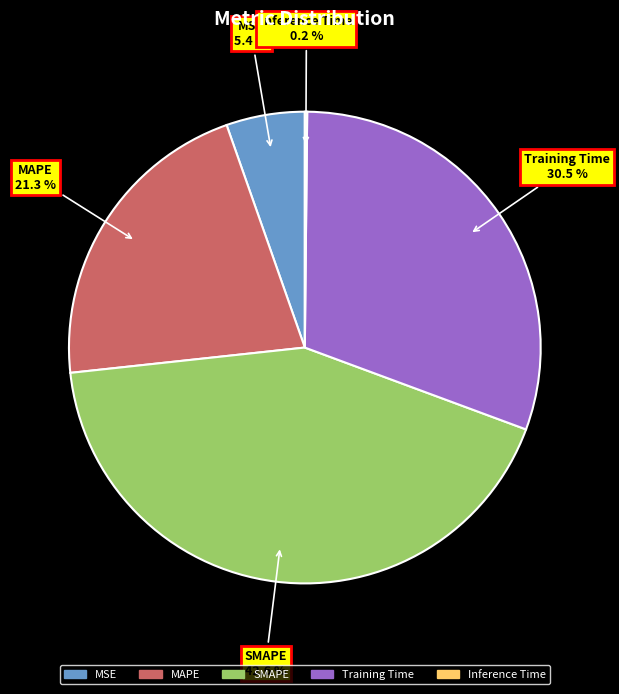

Is it true that SMAPE is 37% of the pie?

False